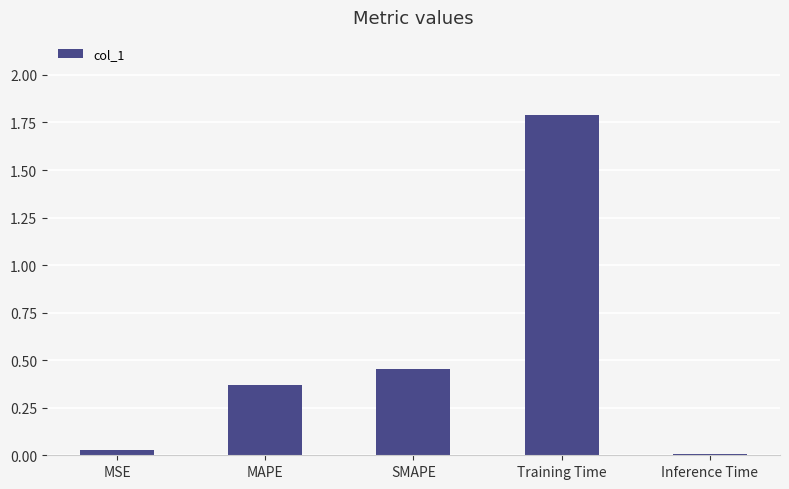

What is the sum of all values?

2.6